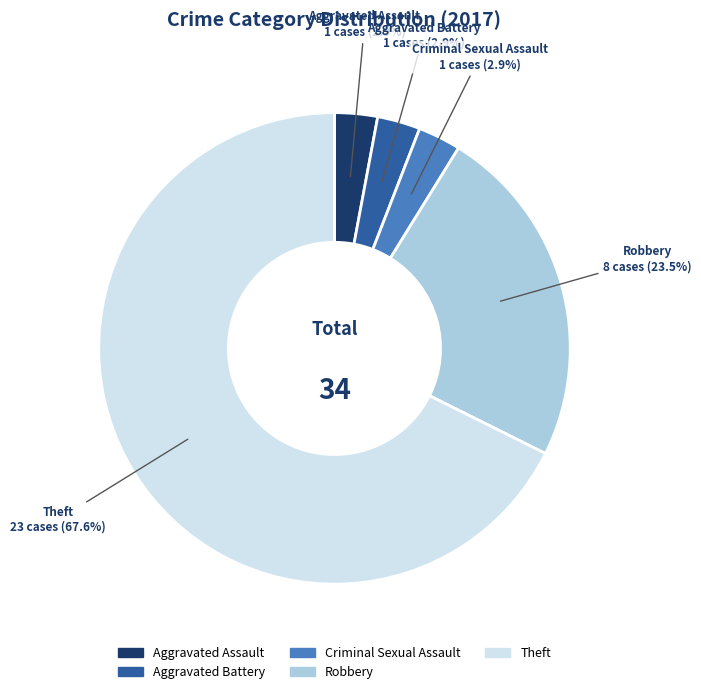

Is the sum of Theft and Aggravated Battery greater than half?

Yes